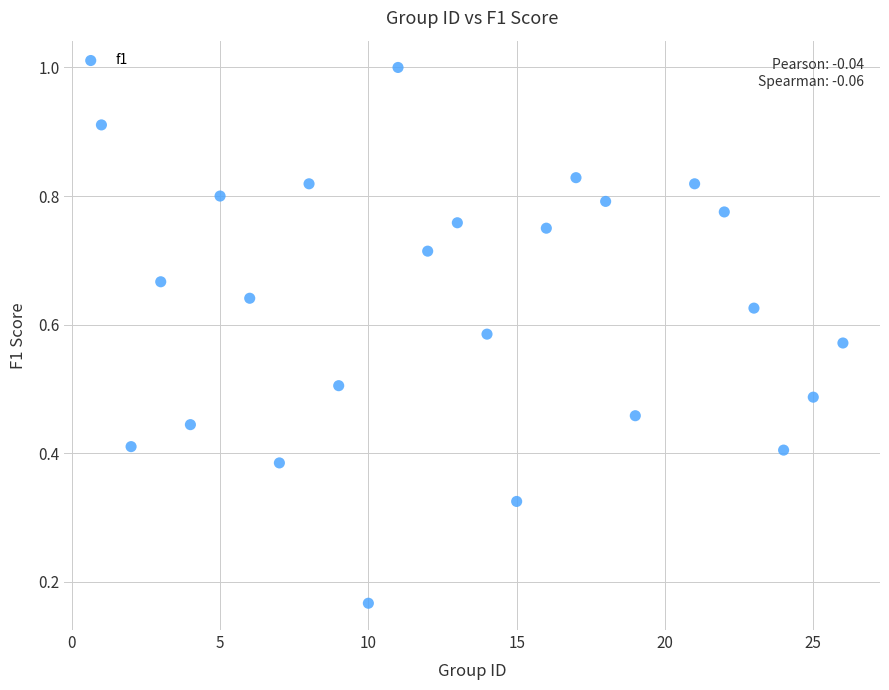

What is the range of X values (max minus min)?

25.0